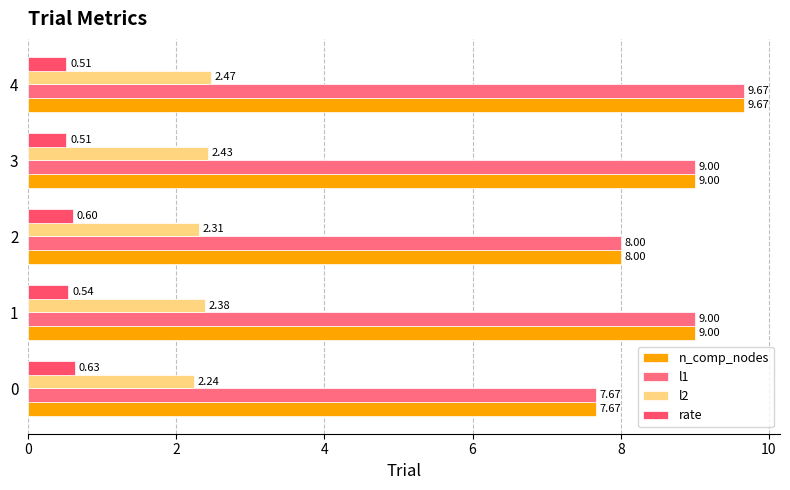

What is the spread (max minus min) of values at 0?

7.0